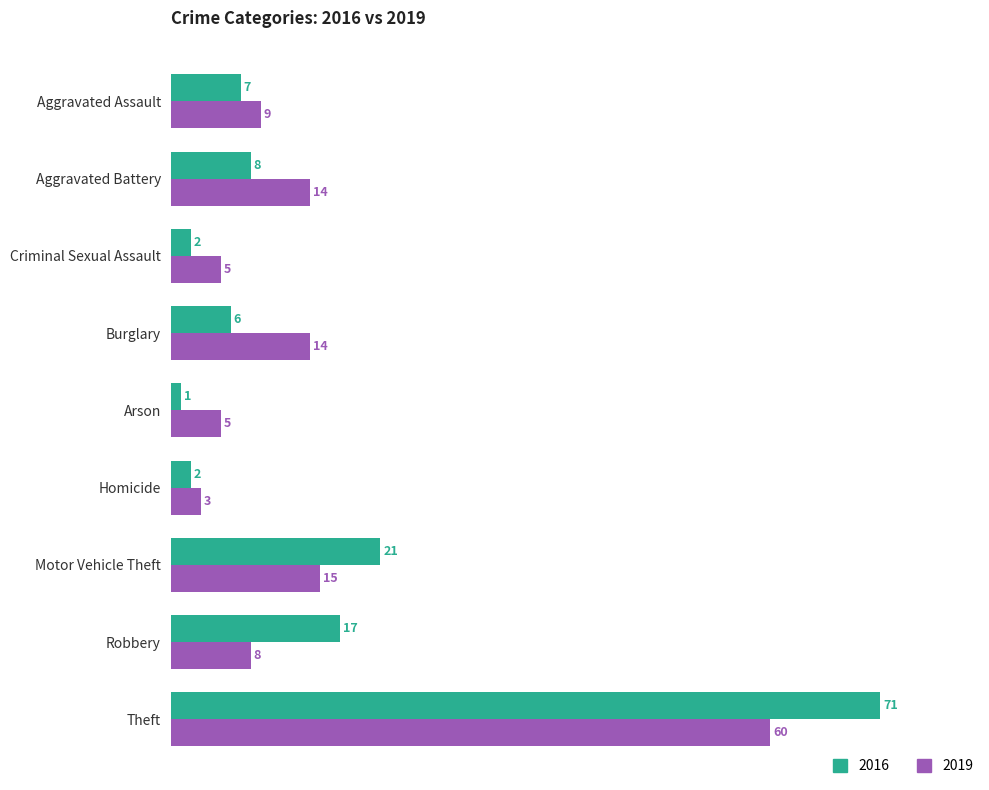

What are all the series names shown in the legend?

2016, 2019